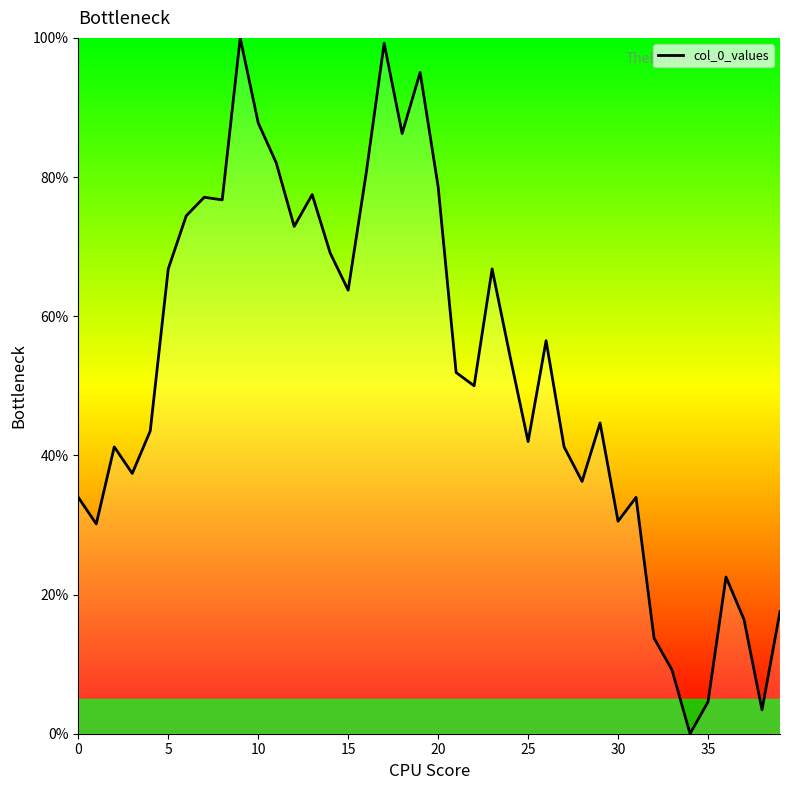

Reading left to right, transcribe all the data shown in this chart.

34.0	30.2	41.2	37.4	43.5	66.8	74.4	77.1	76.7	100.0	87.8	82.1	72.9	77.5	69.1	63.7	80.5	99.2	86.3	95.0	78.6	51.9	50.0	66.8	54.2	42.0	56.5	41.2	36.3	44.7	30.5	34.0	13.7	9.2	0.0	4.6	22.5	16.4	3.4	17.6